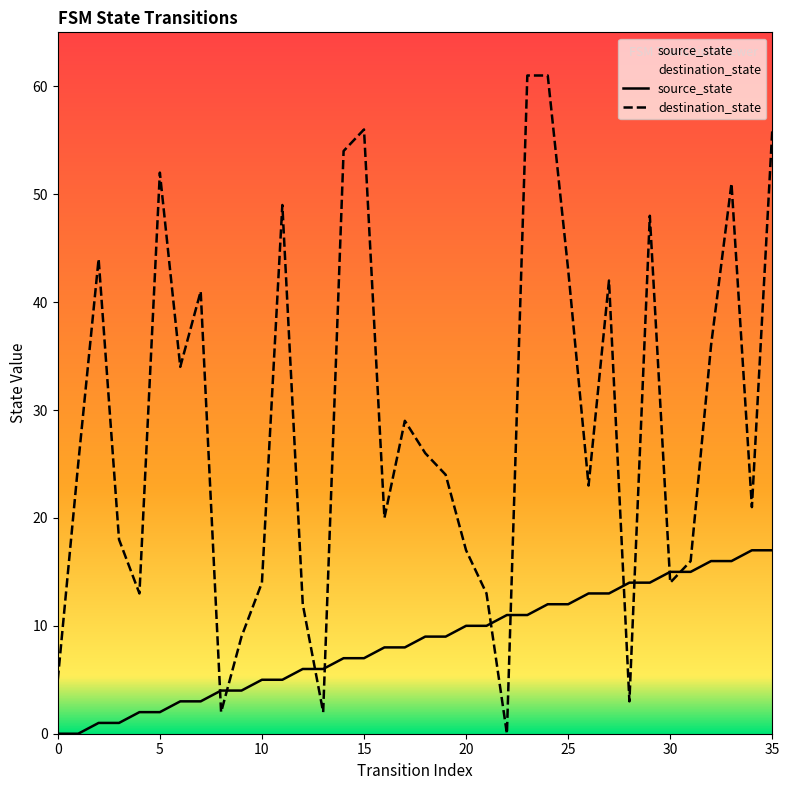

What are all the series names shown in the legend?

source_state, destination_state